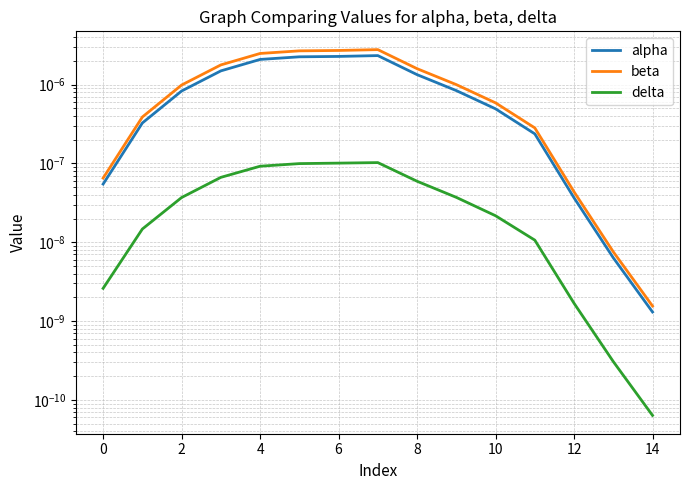

Which series has the largest total across all categories?

beta